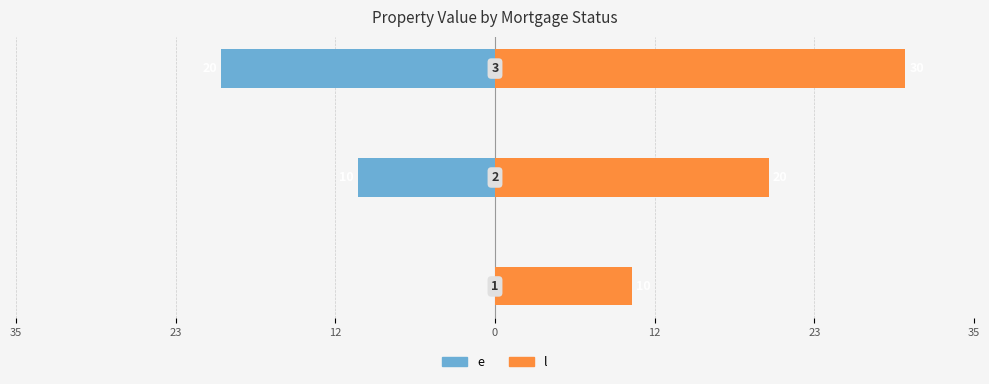

What is the value of the l bar at the 3rd from the left?

30